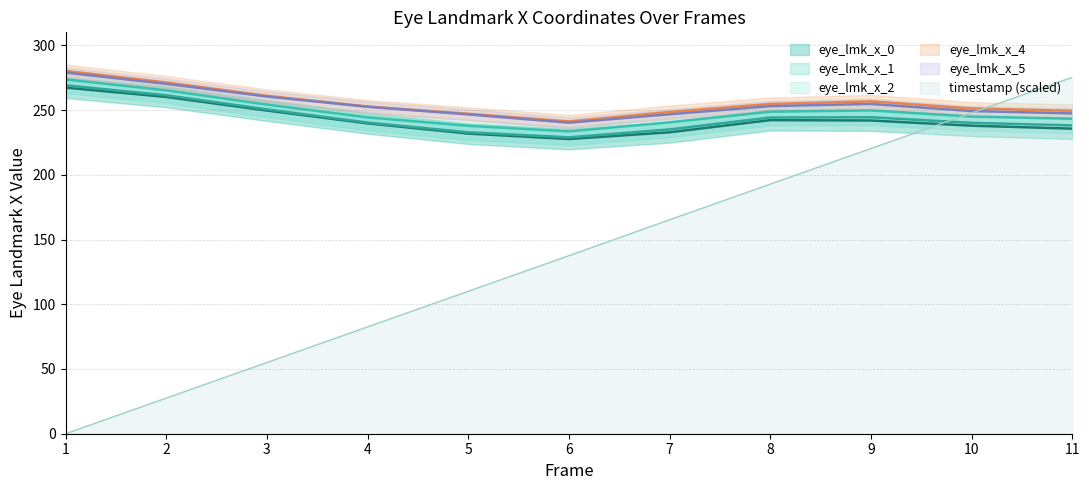

What is the sum of the eye_lmk_x_2 values at 5 and 10?

482.7